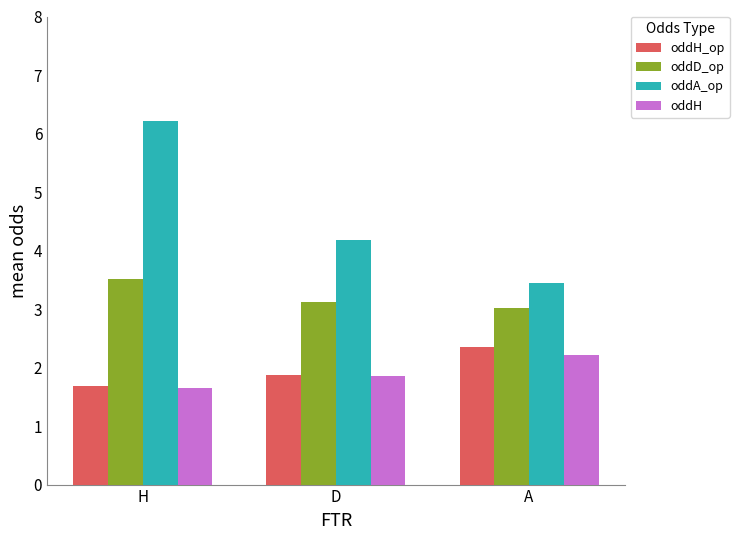

List the series in order of their peak value, lowest first.

oddH, oddH_op, oddD_op, oddA_op